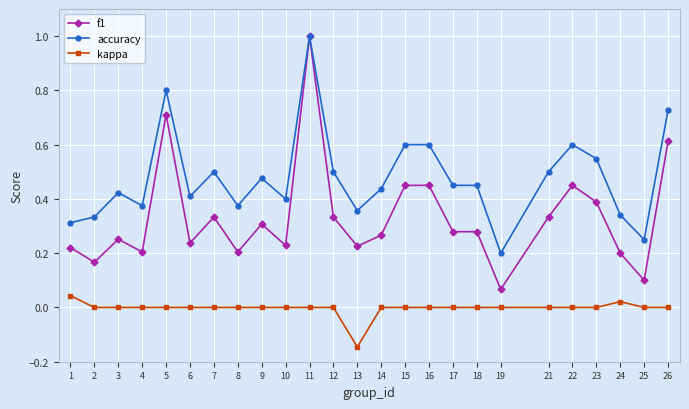

Which series has the largest range (max minus min)?

f1